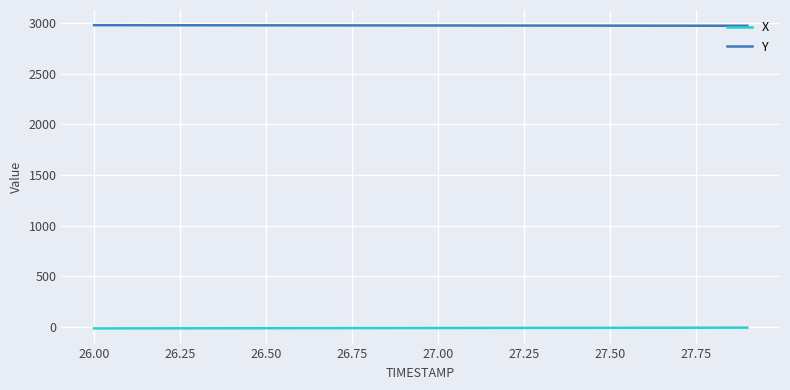

True or false: X and Y cross at least once.

False